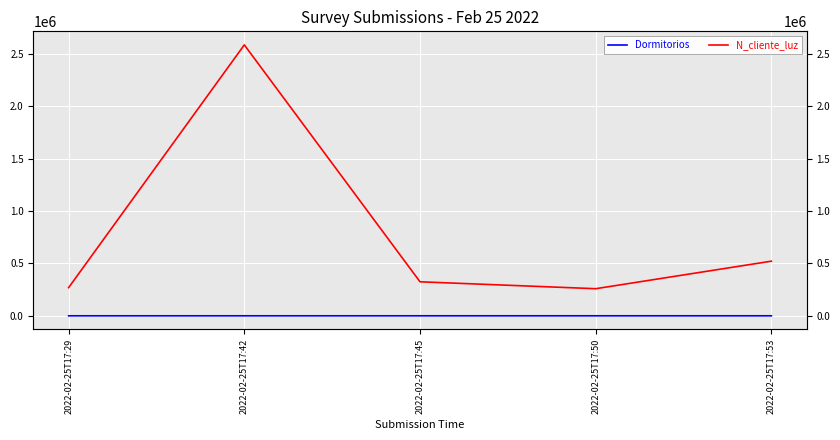

Reading left to right, list all the values displayed in this chart.

Dormitorios: 3	4	2	11	1
N_cliente_luz: 268734	2586314	324732	258663	521566